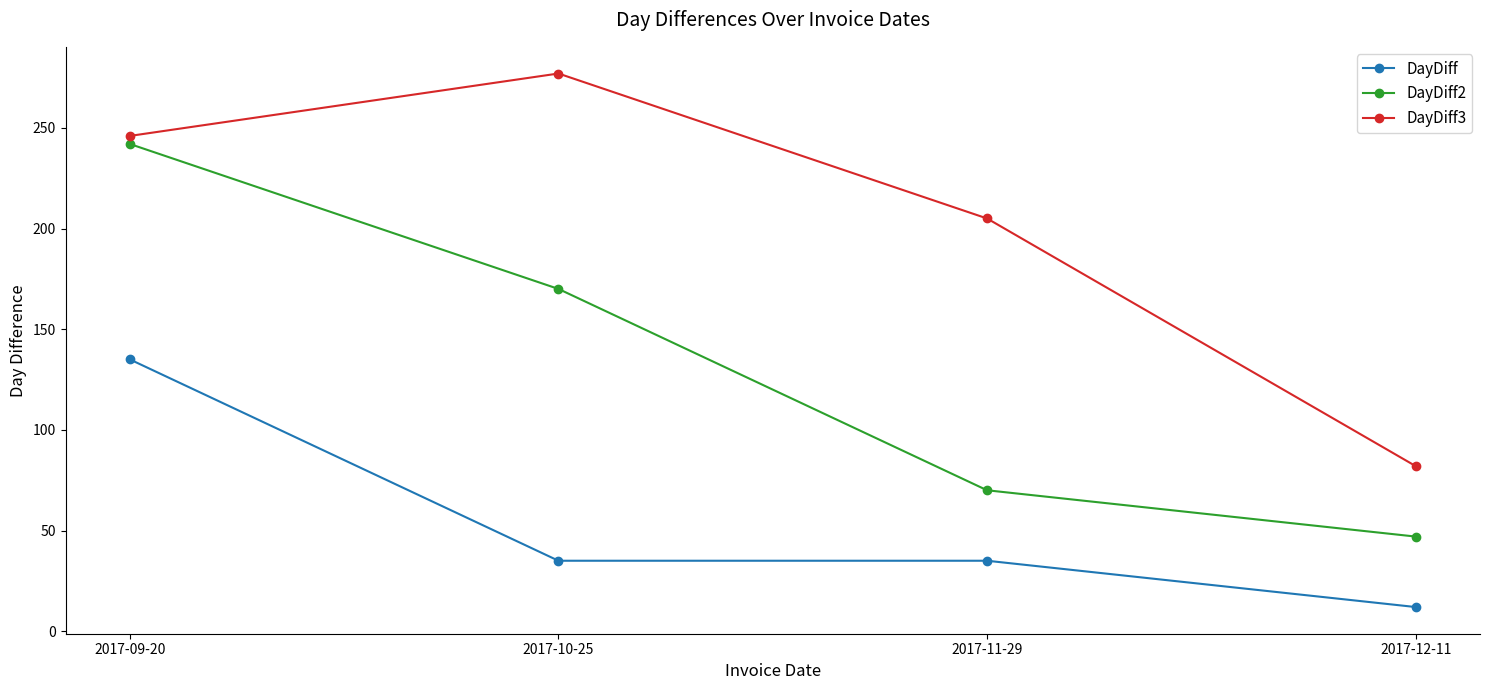

Reading left to right, extract all data points from this chart.

DayDiff: 2017-09-20=135	2017-10-25=35	2017-11-29=35	2017-12-11=12
DayDiff2: 2017-09-20=242	2017-10-25=170	2017-11-29=70	2017-12-11=47
DayDiff3: 2017-09-20=246	2017-10-25=277	2017-11-29=205	2017-12-11=82